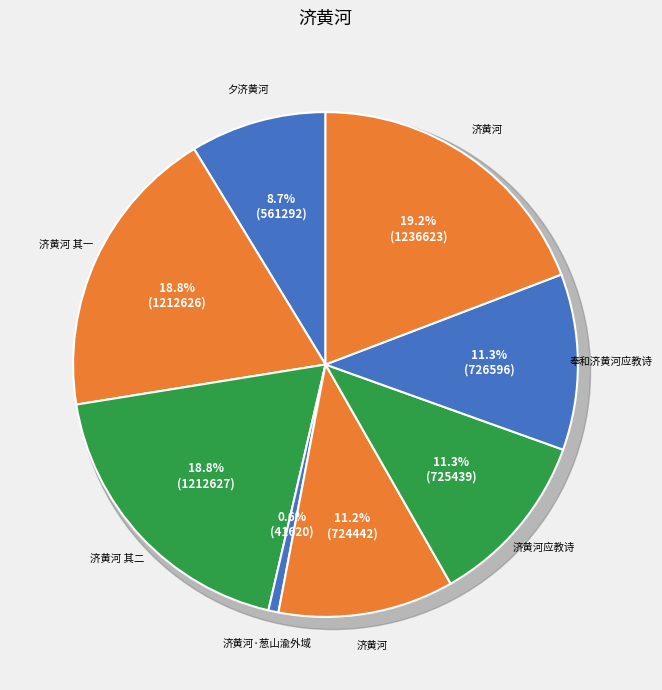

Which category has the smallest portion of the pie?

济黄河·葱山渝外域